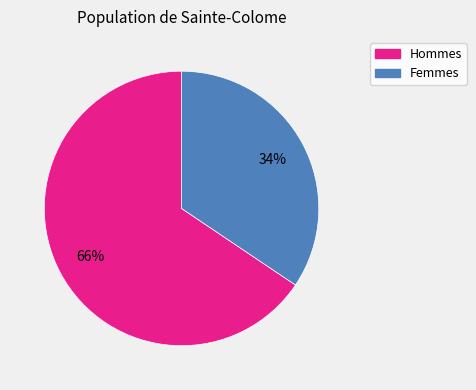

To the nearest percent, what is the combined percentage of Hommes and Femmes?

100%